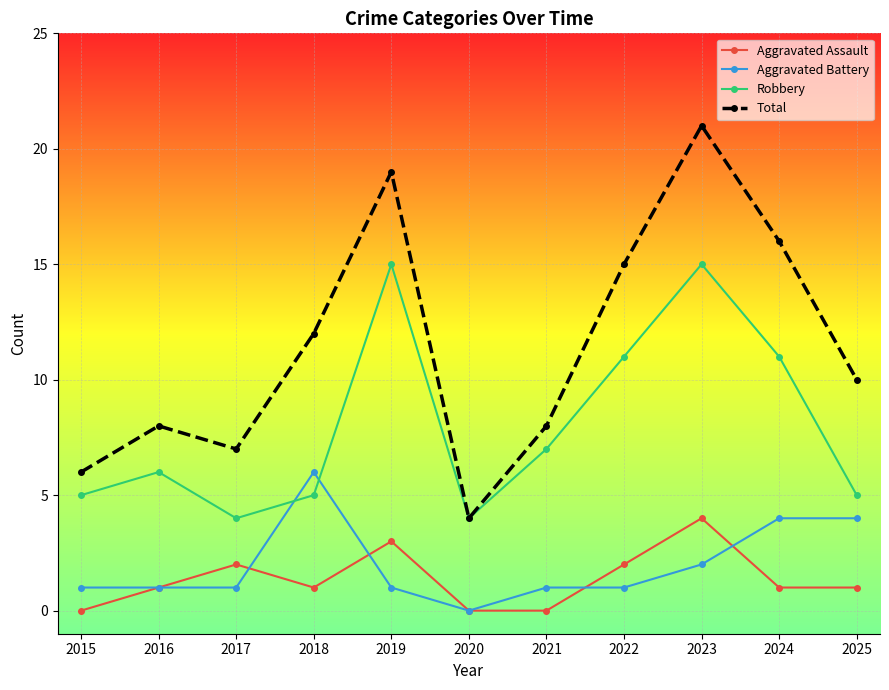

True or false: Total and Aggravated Assault cross at least once.

False